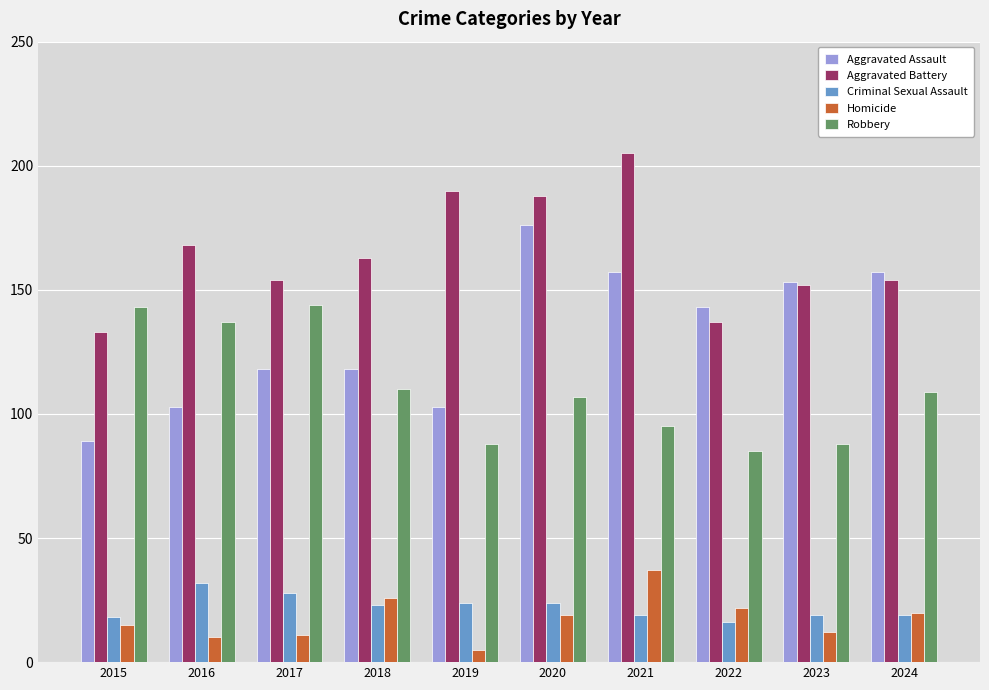

What is the value of the Aggravated Assault bar at the 9th from the left?

153